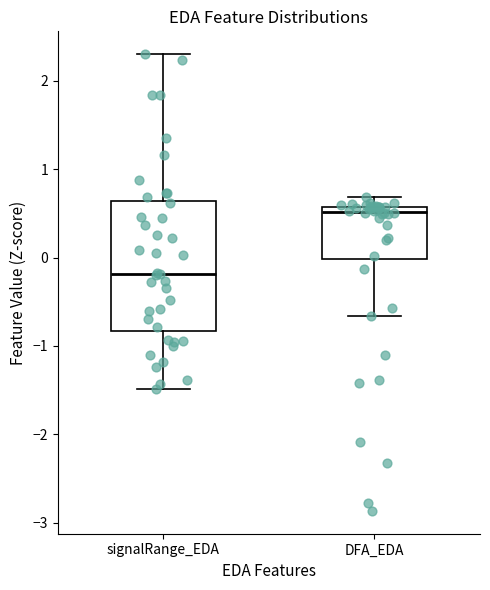

Which box's median line is the highest?

DFA_EDA